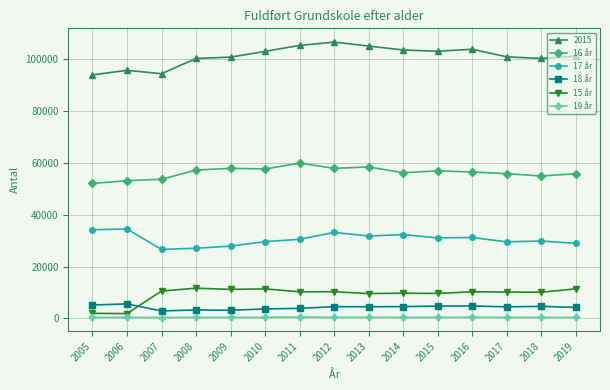

Which series has the widest spread of values?

2015